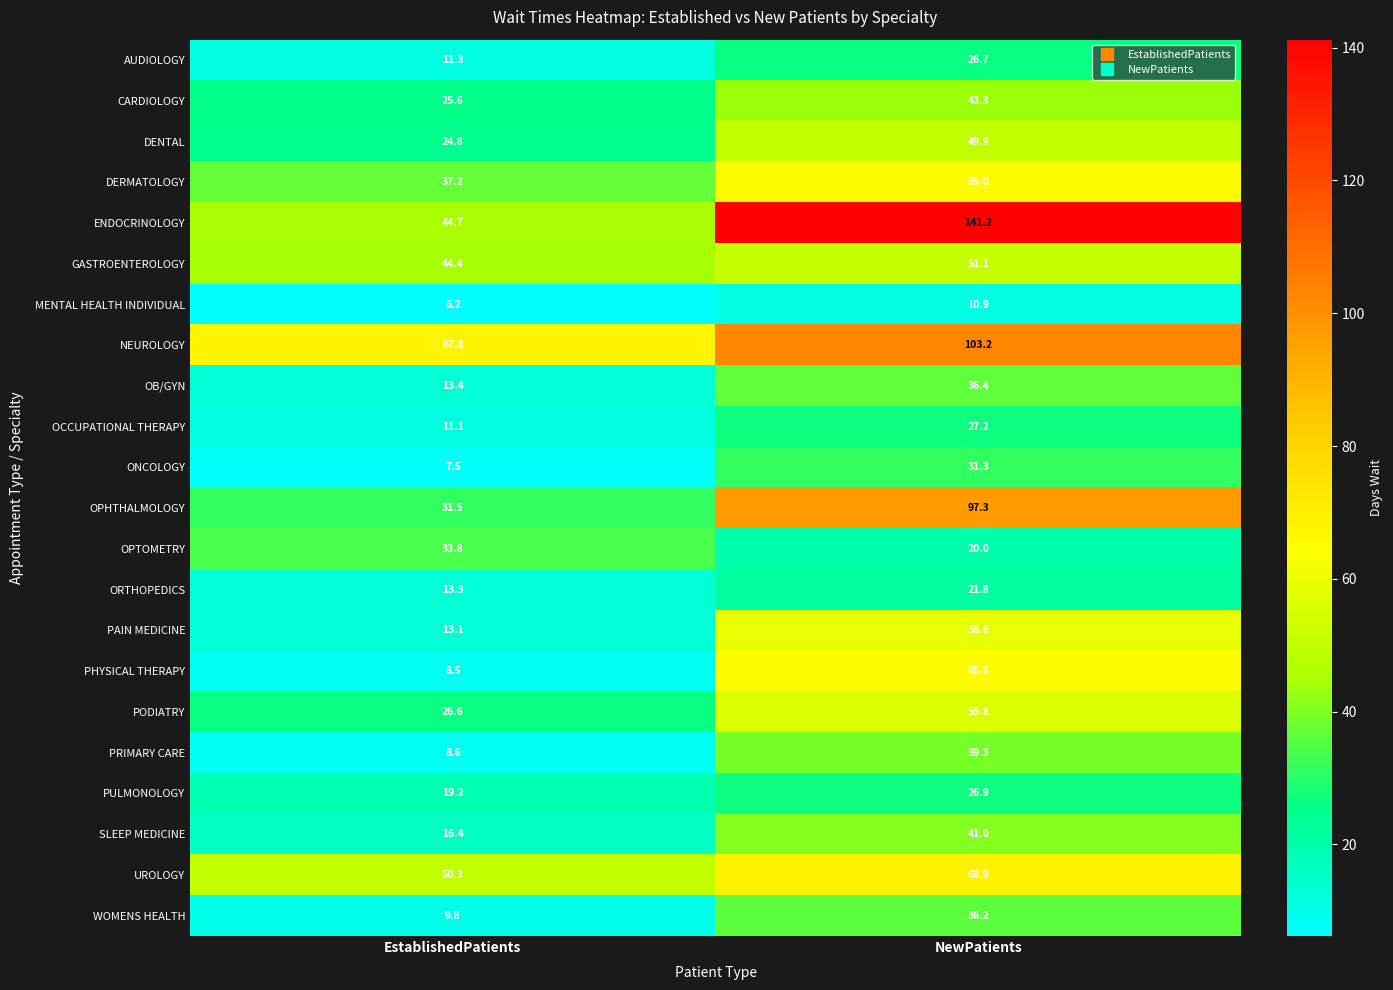

How many categories are shown in the chart?

2